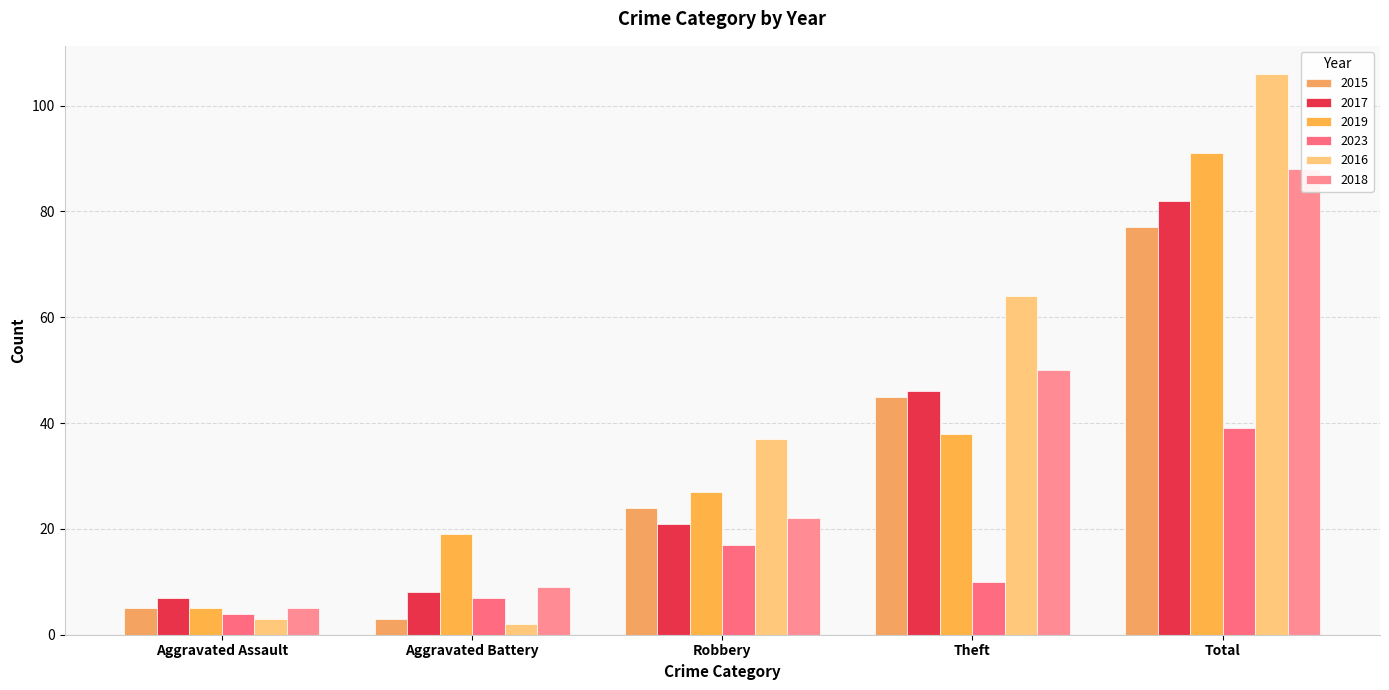

At Theft, list the series in order from smallest to largest.

2023, 2019, 2015, 2017, 2018, 2016